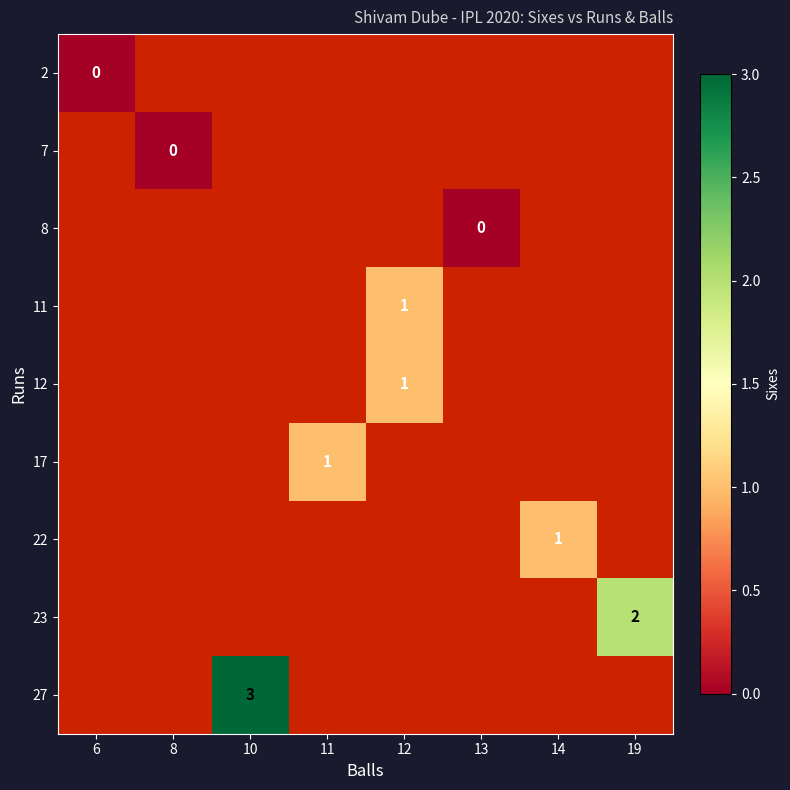

How many series are shown in this chart?

9